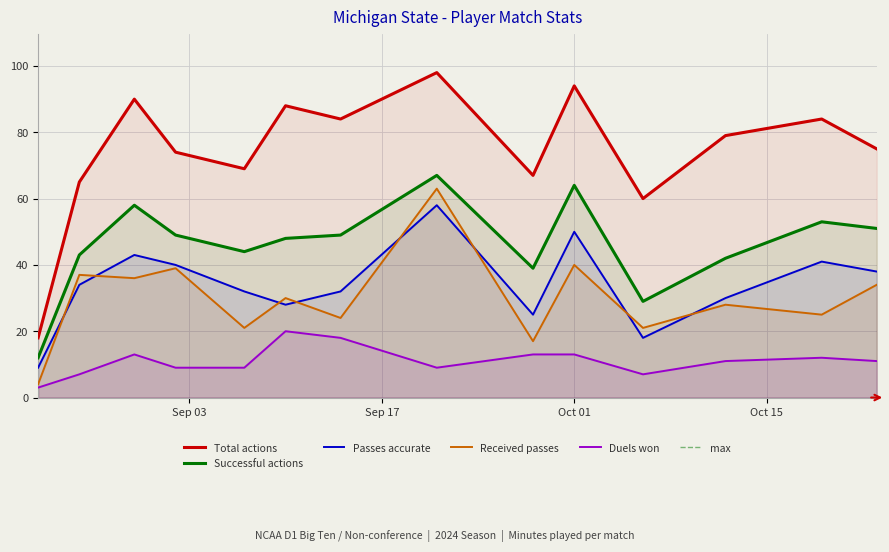

In max, how many points are lower than both neighbors (excluding endpoints)?

4